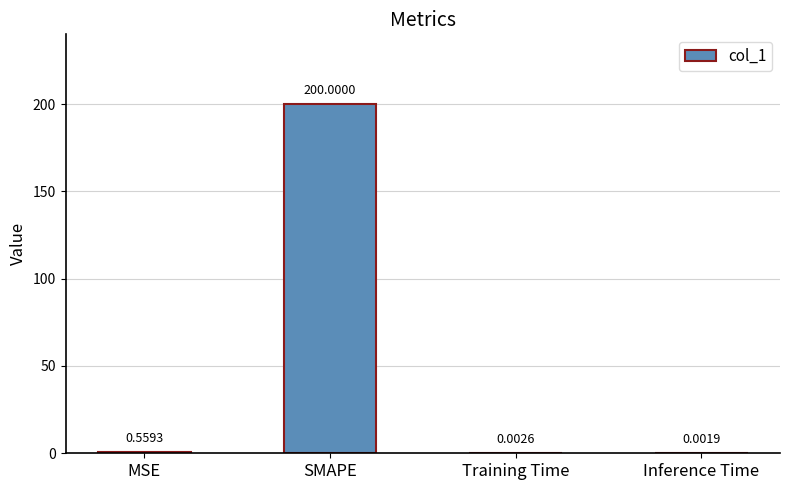

What is the change in value from SMAPE to Training Time?

-200.0